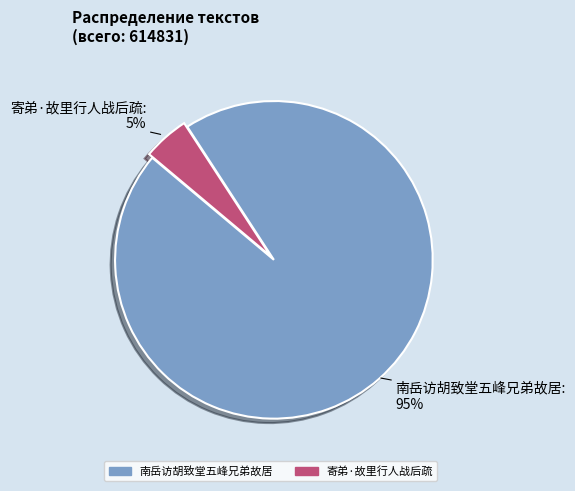

To the nearest percent, what is the average slice percentage?

50%